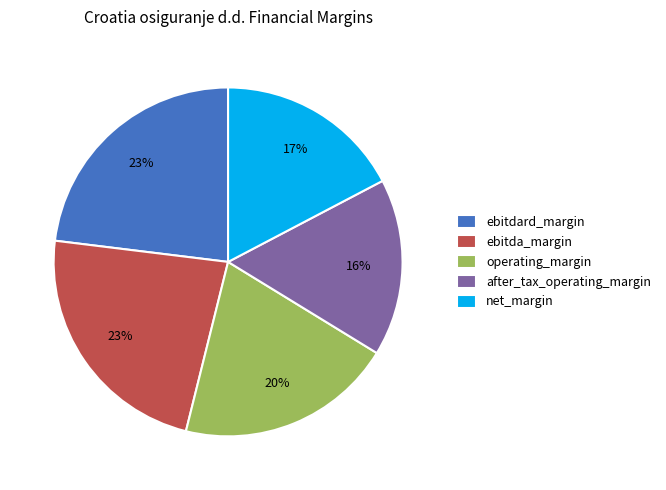

Which slice is the smallest?

after_tax_operating_margin